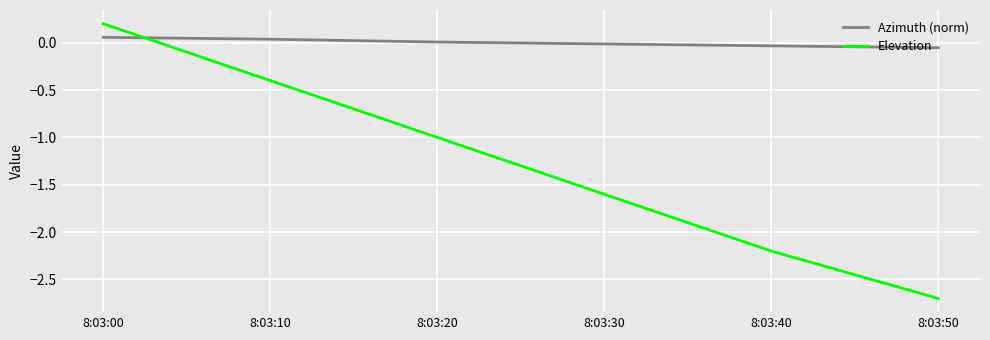

The Elevation series shows -1.0 at 8:03:20. True or false?

True